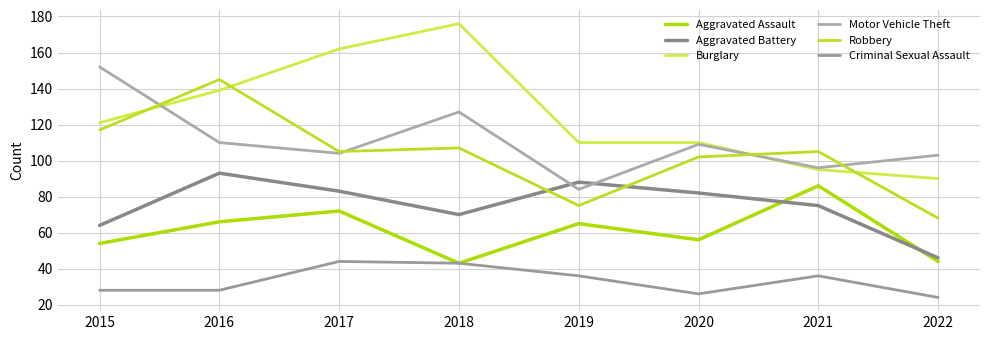

True or false: Motor Vehicle Theft and Aggravated Assault intersect in this chart.

False